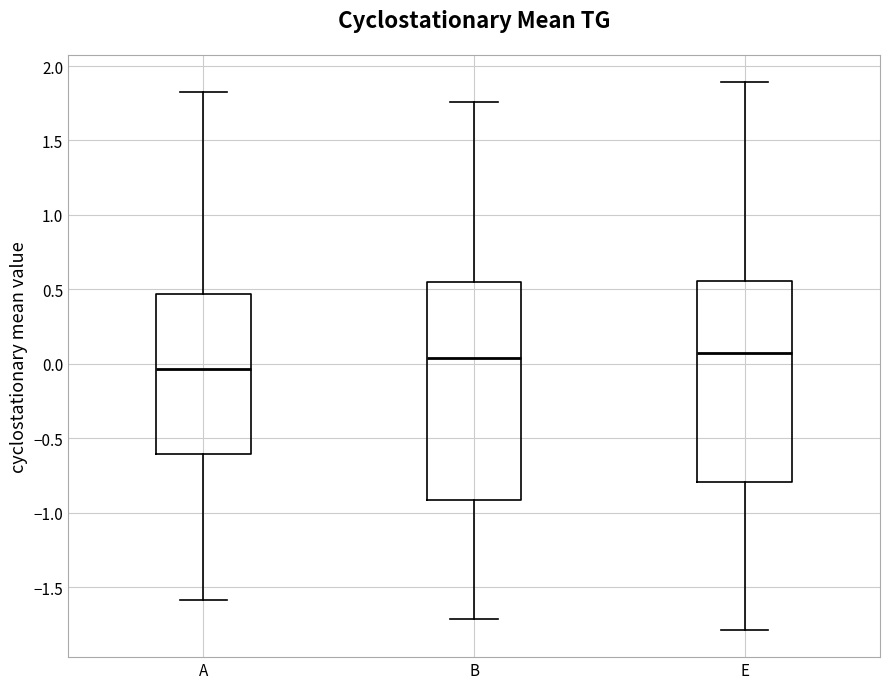

Reading left to right, transcribe this box plot: for each box, give where its median line is, the range the box spans, and where its two whiskers end, as read against the y-axis. The values are not printed on the chart, so give them approximately, as read against the axis.

A: median -0.05, box -0.60 to 0.45, whiskers -1.60 to 1.80
B: median 0.05, box -0.90 to 0.55, whiskers -1.70 to 1.75
E: median 0.05, box -0.80 to 0.55, whiskers -1.80 to 1.90